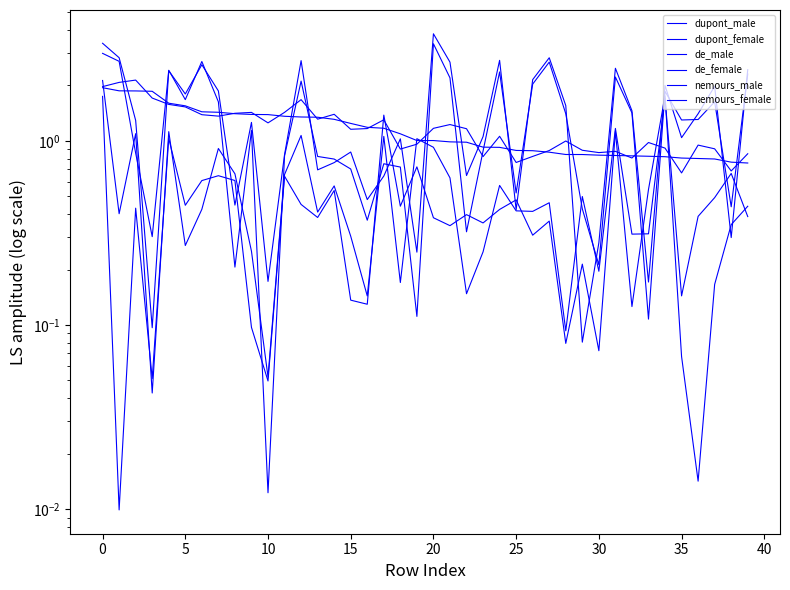

Rank the series at 15 from lowest to highest value.

de_male, de_female, dupont_female, dupont_male, nemours_female, nemours_male